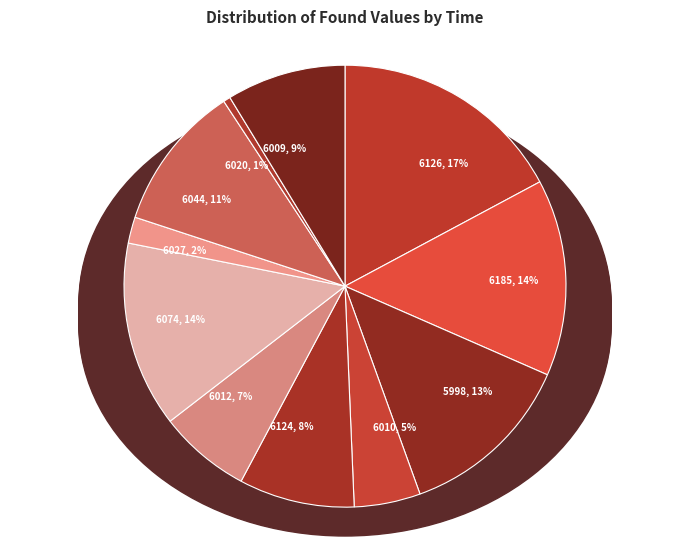

Which category has the smallest portion of the pie?

6020